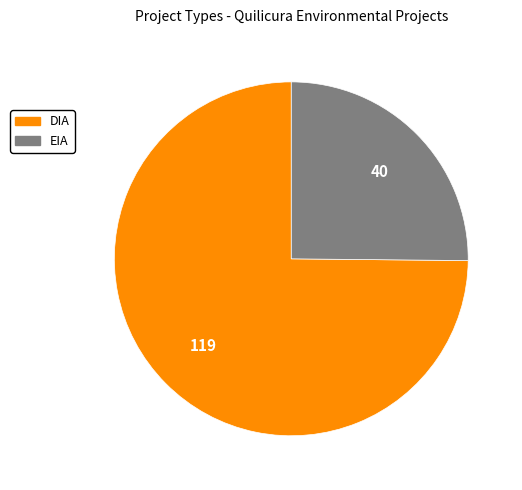

Is there a majority slice in this chart?

Yes